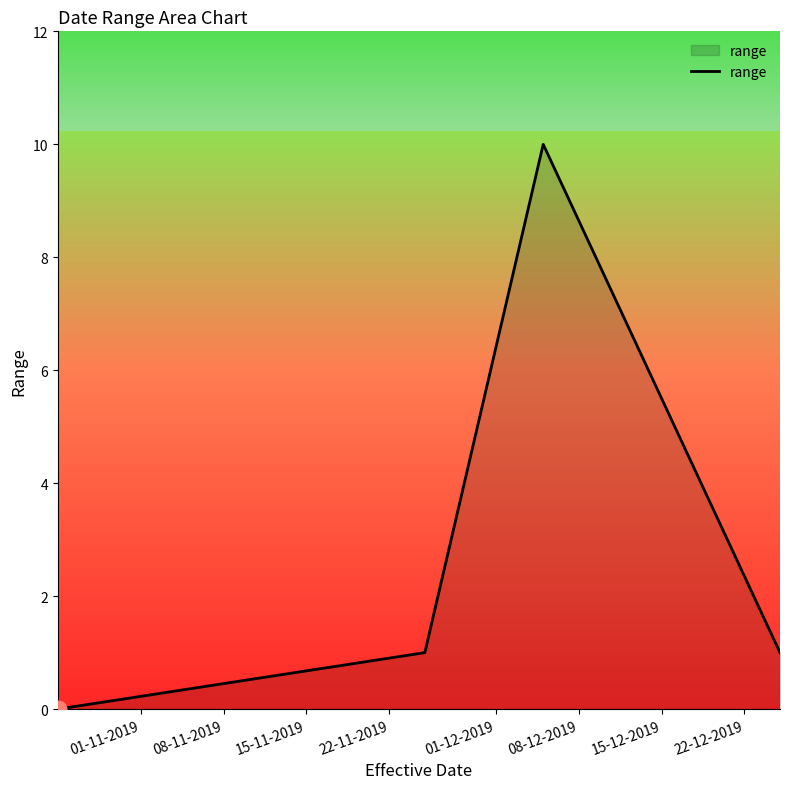

What is the greatest value displayed?

10